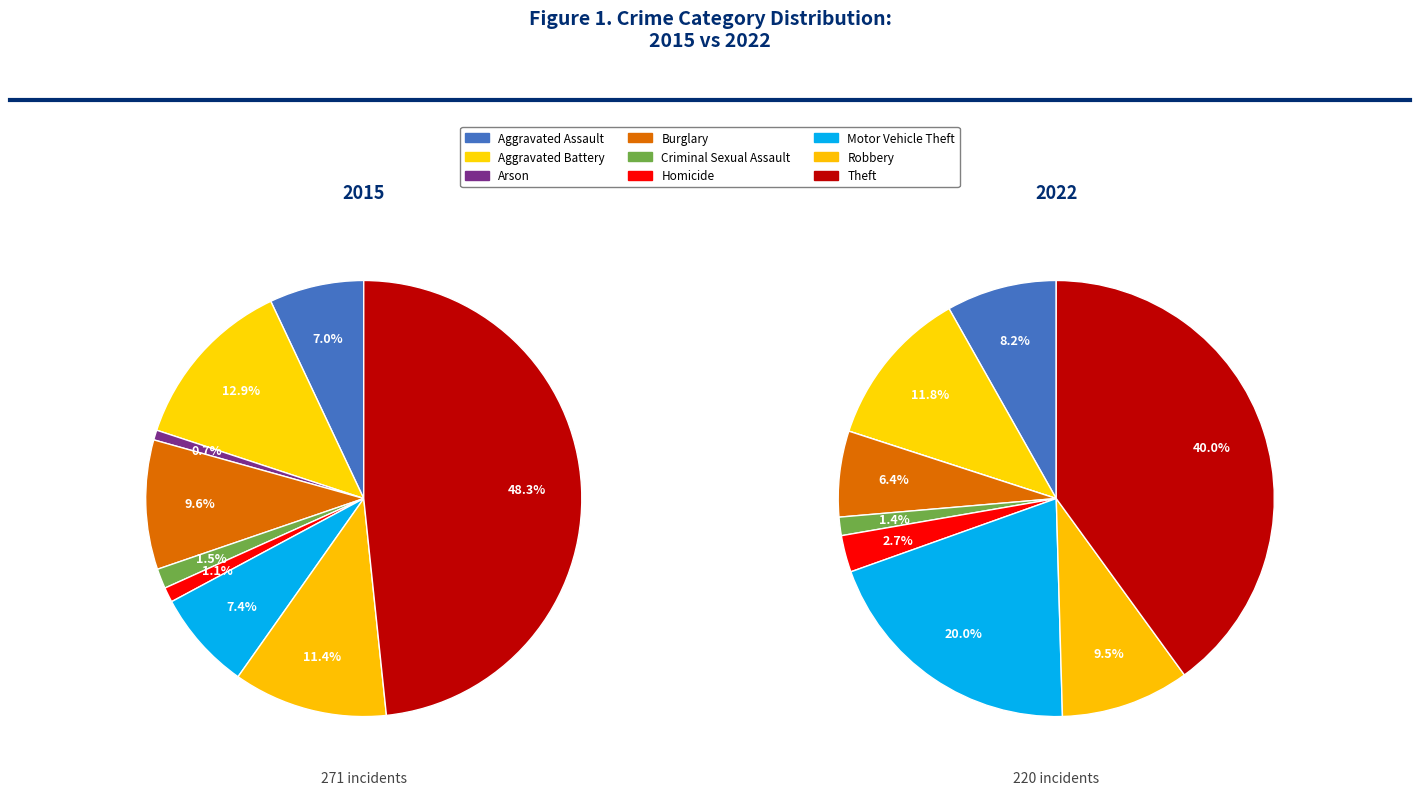

To the nearest percent, what portion does Robbery represent?

11%